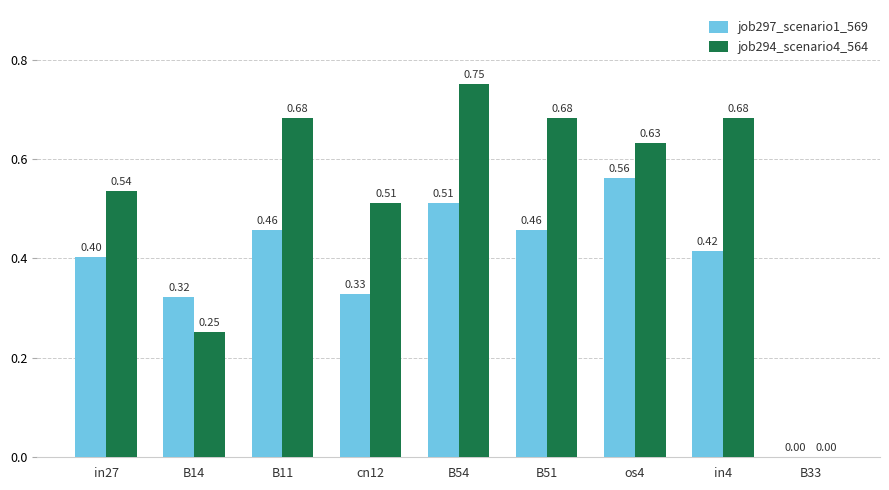

What is the sum of all job297_scenario1_569 values?

3.5